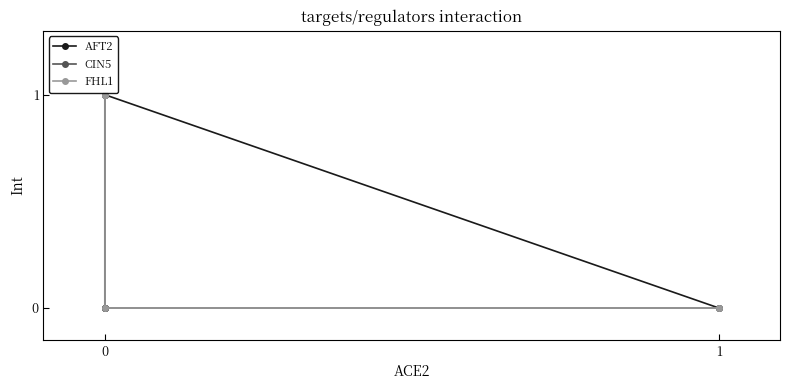

Which series has the largest range (max minus min)?

AFT2